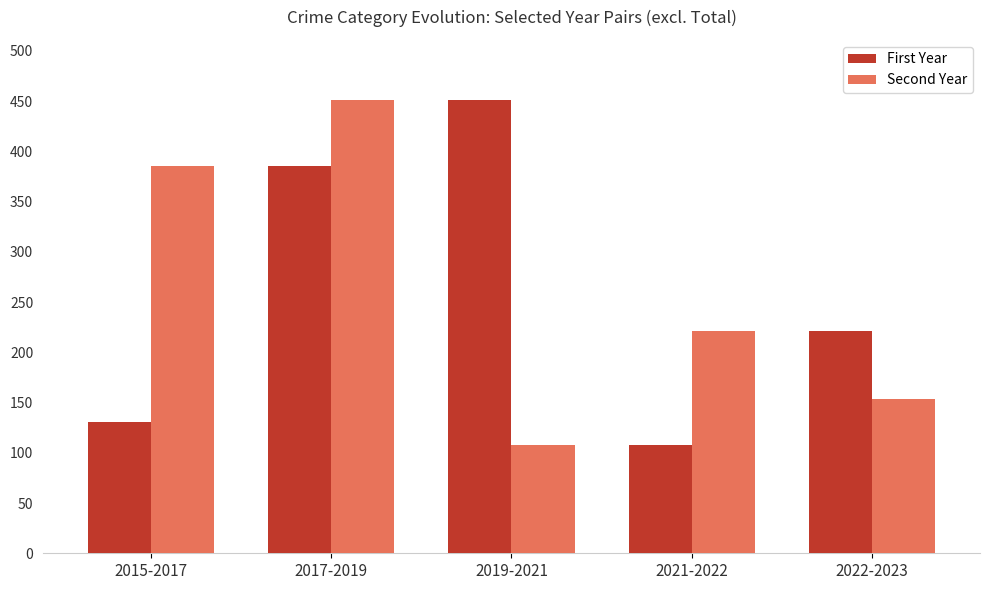

How many bars are there in each group?

2